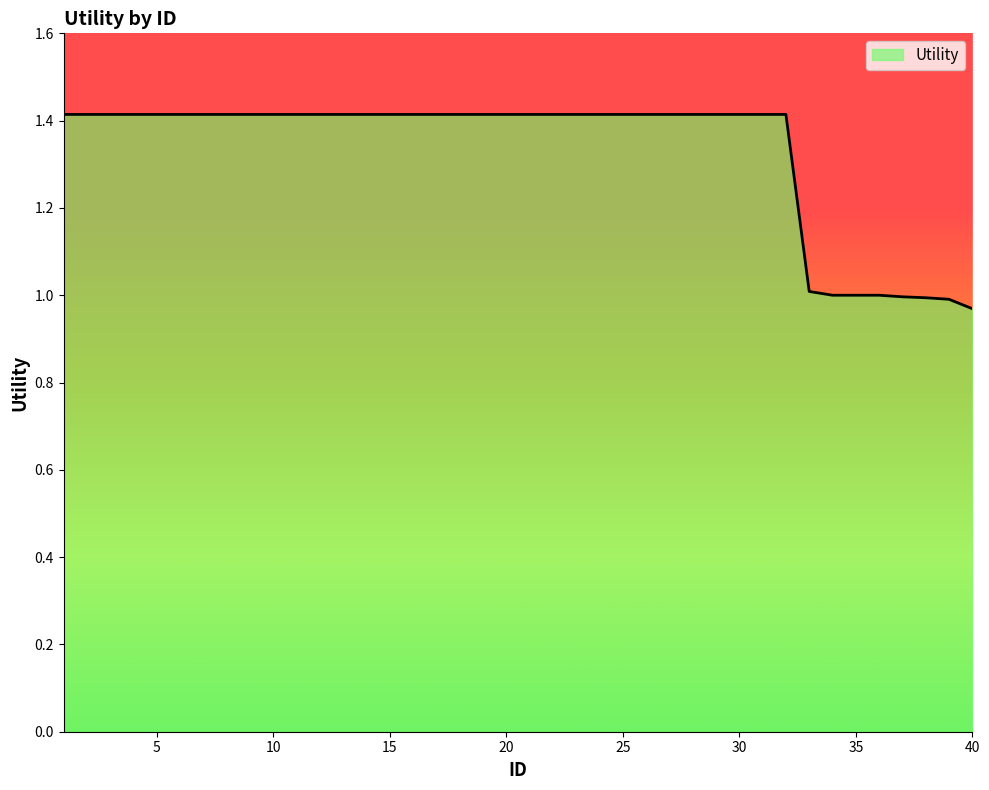

What is the difference between the maximum and minimum values?

0.4